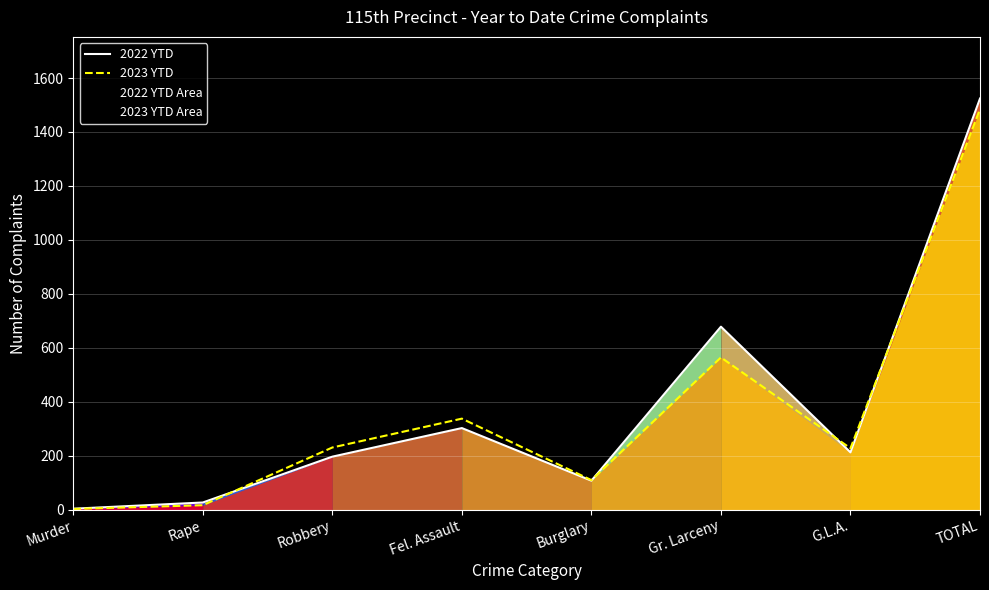

Does the chart display data point markers on the line(s)?

No